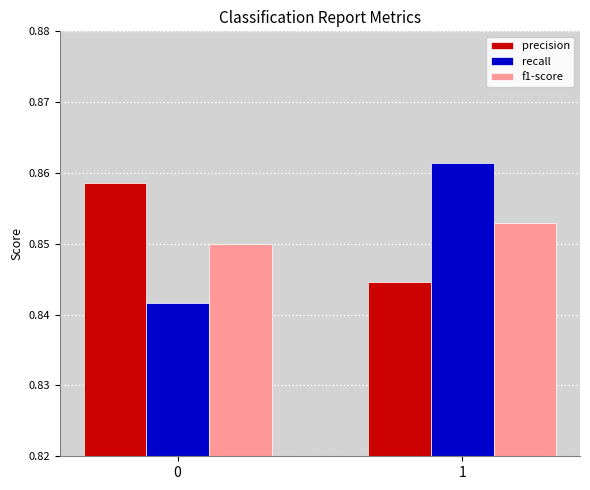

The value of f1-score at 1 is 0.3. True or false?

False